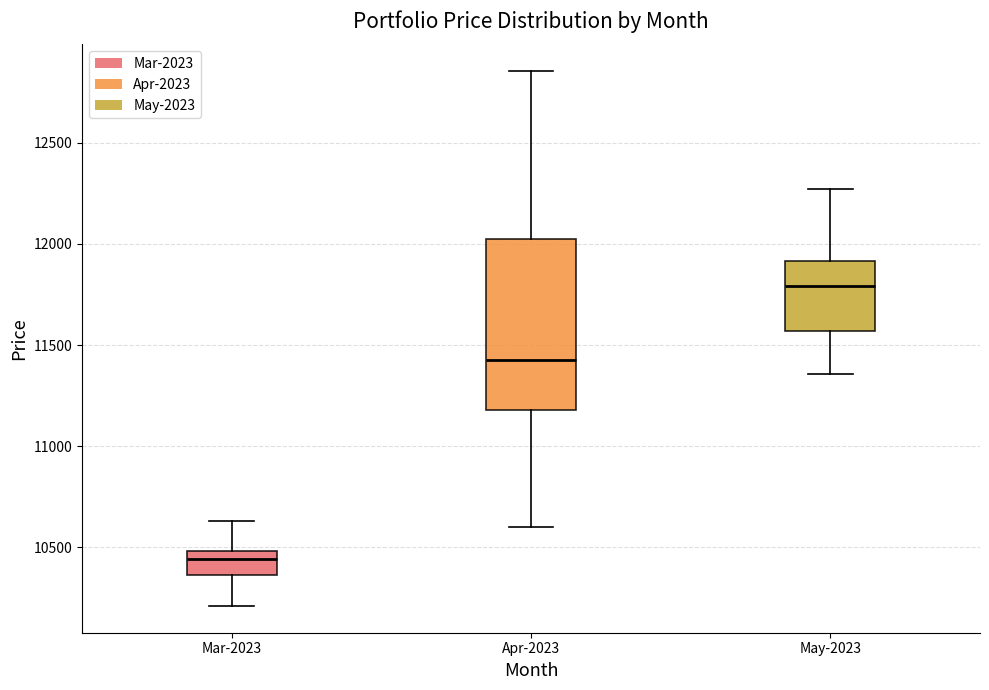

Which box is the tallest, from its lower edge to its upper edge?

Apr-2023